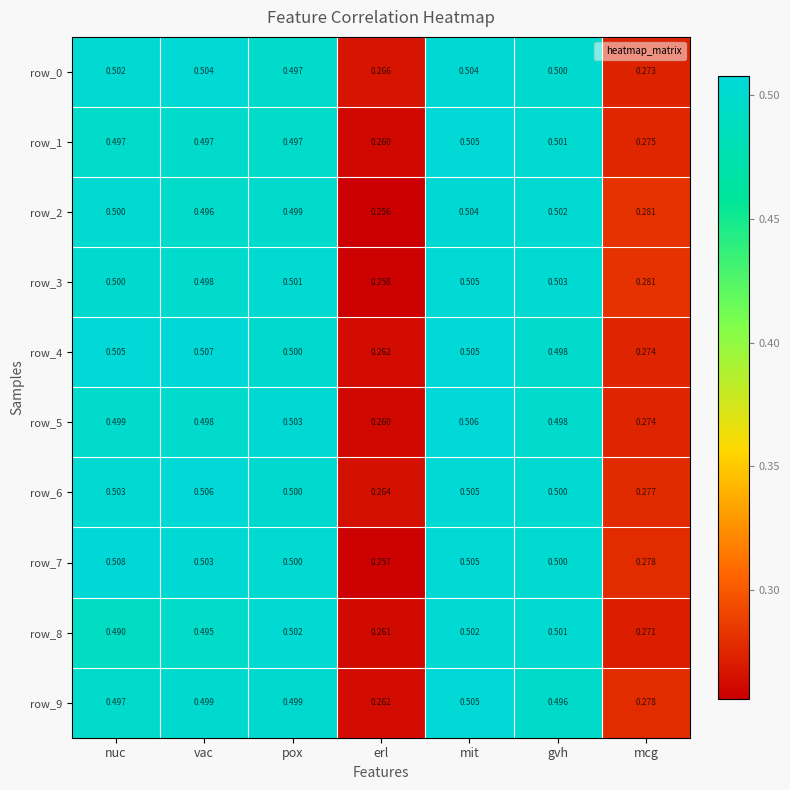

What is the average value of the row_0 series?

0.4